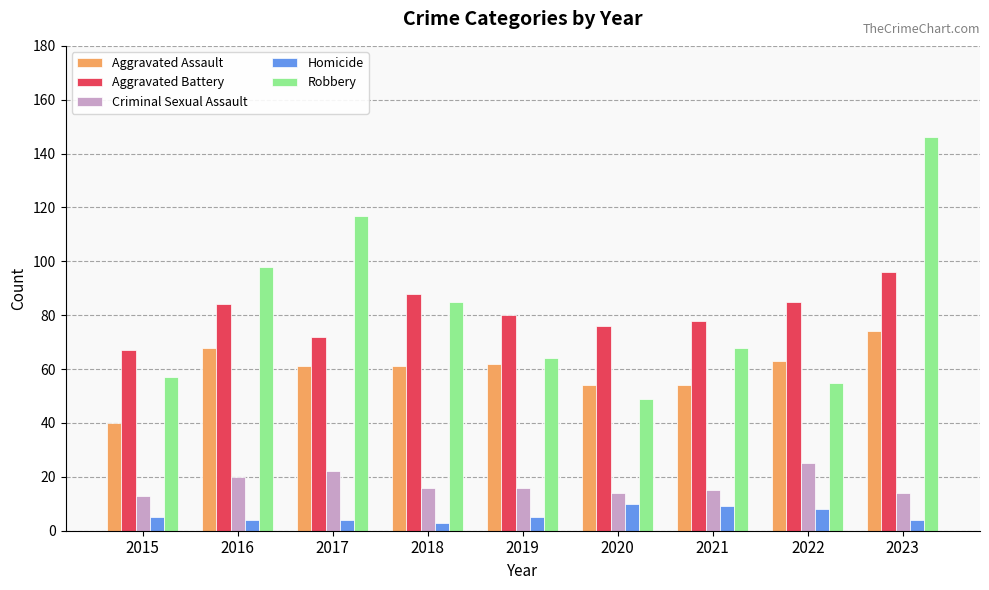

The Criminal Sexual Assault series shows 14 at 2020. True or false?

True